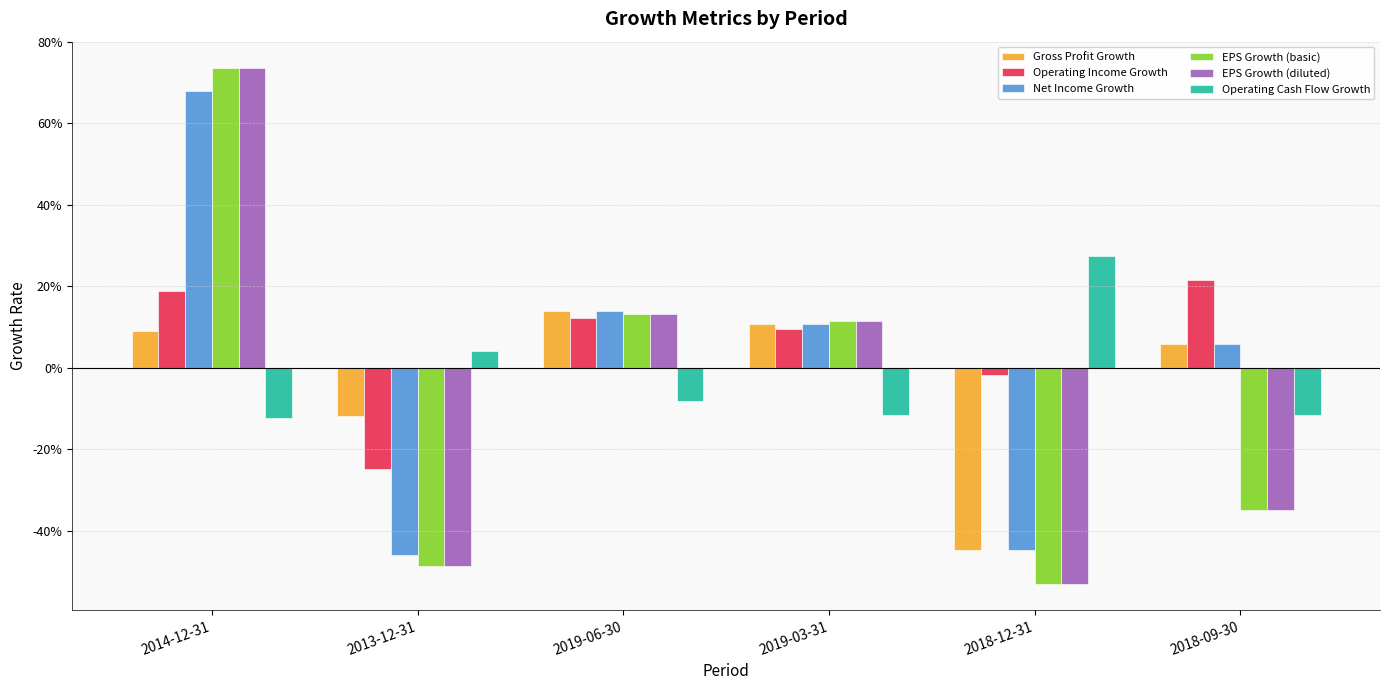

What is the greatest value displayed?

0.7